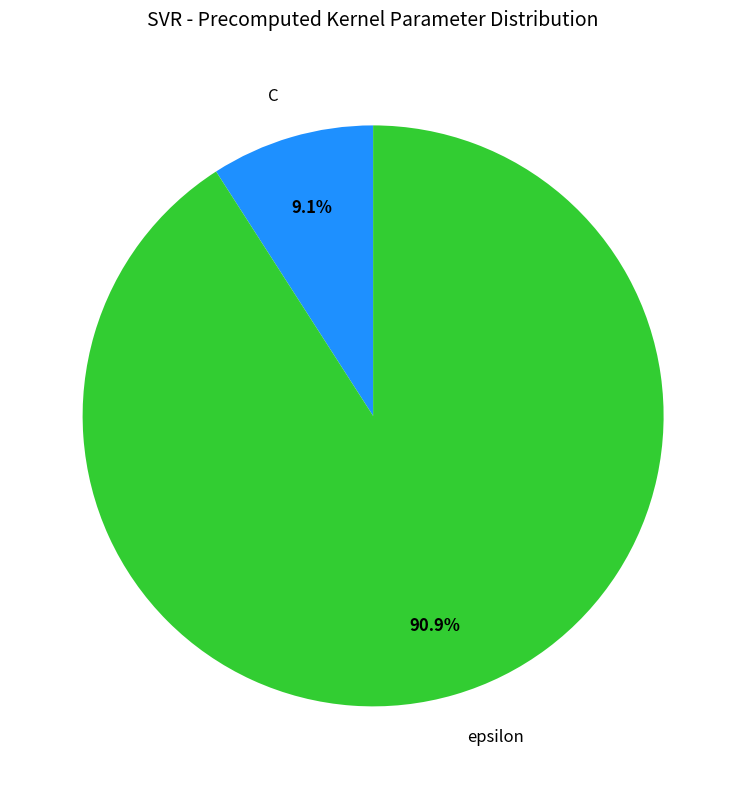

To the nearest percent, what is the combined percentage of C and epsilon?

100%